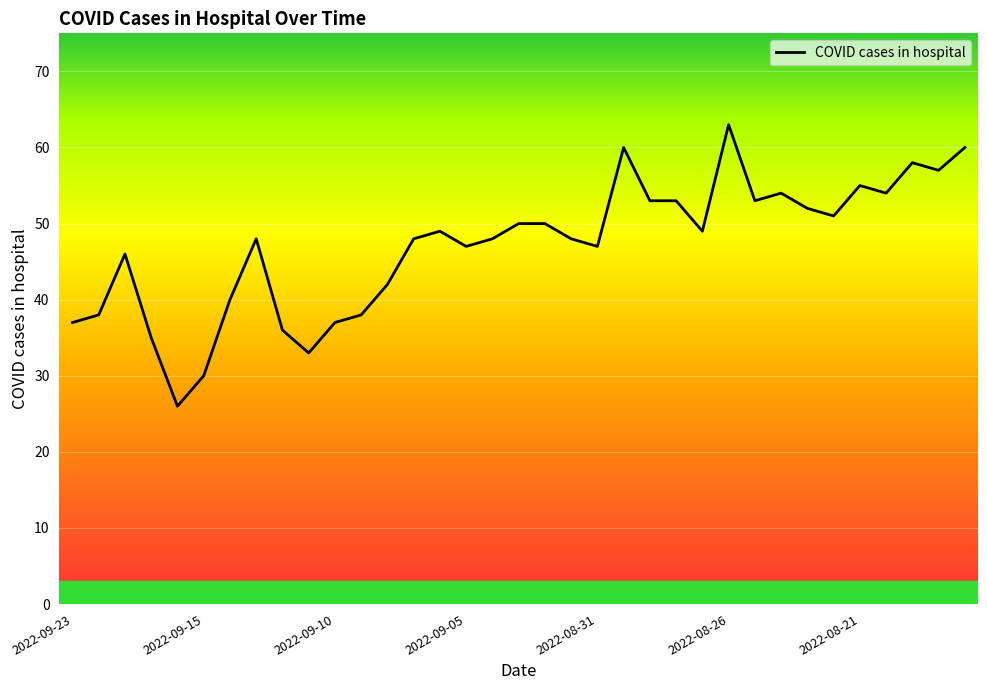

What is the minimum value shown in the chart?

26